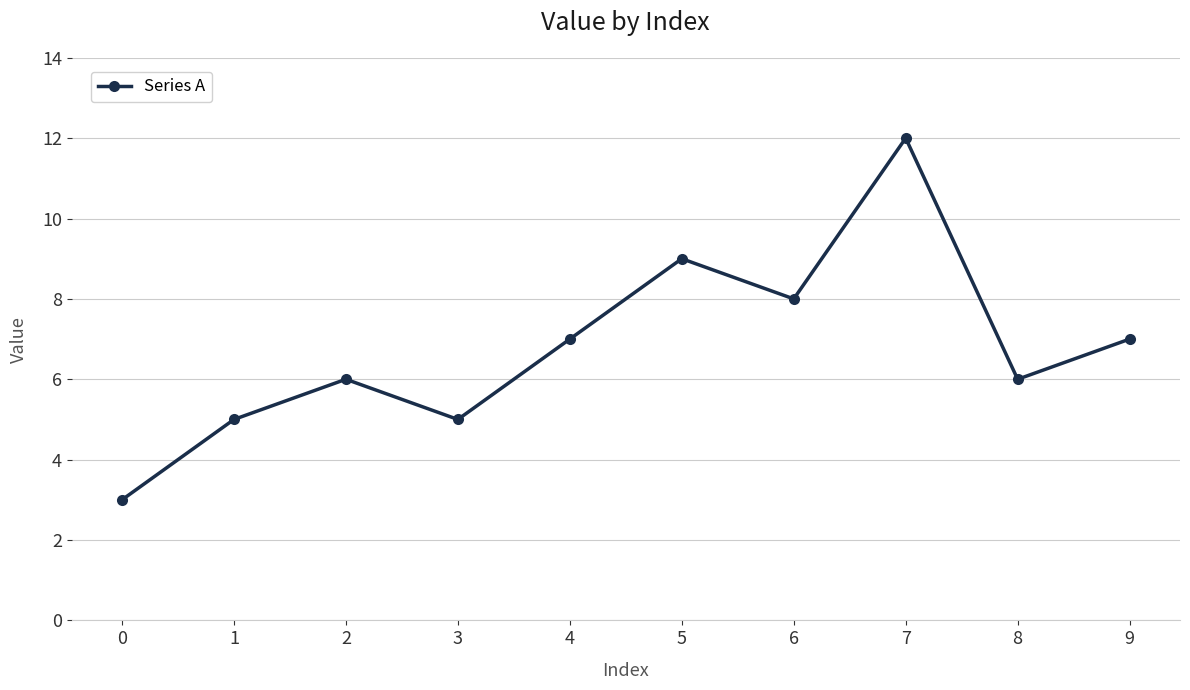

How many points are lower than both their immediate neighbors (excluding endpoints)?

3